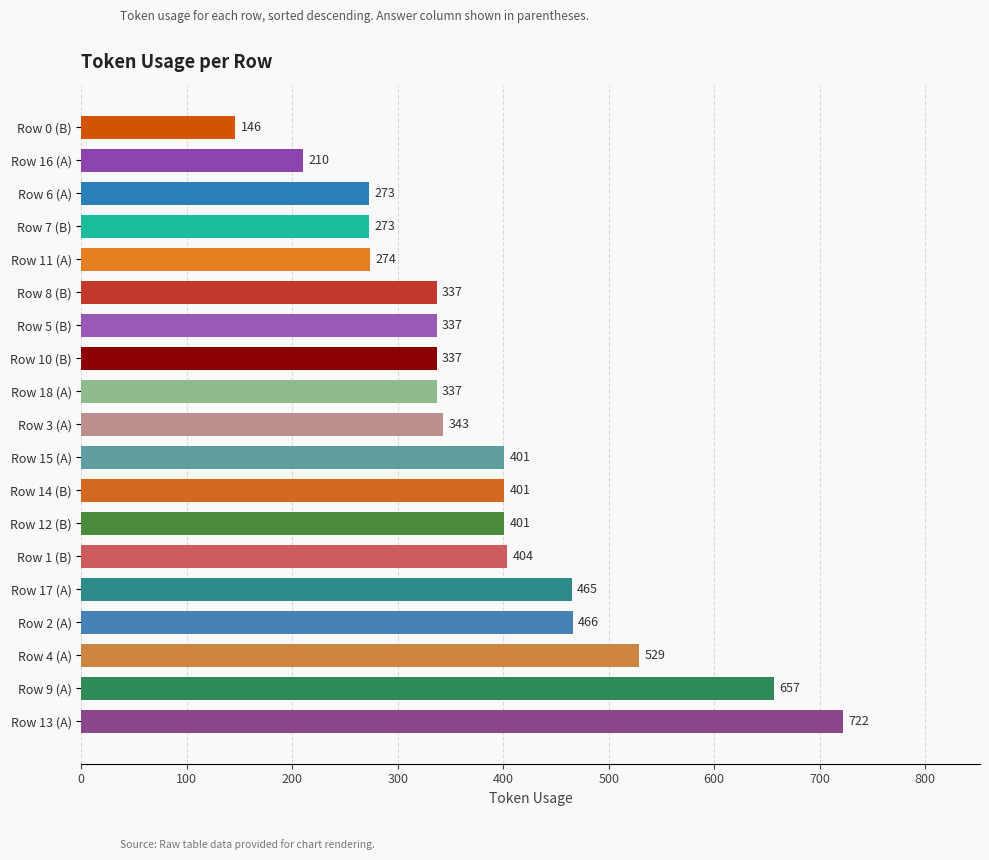

True or false: the data shows 529 at Row 4 (A).

True